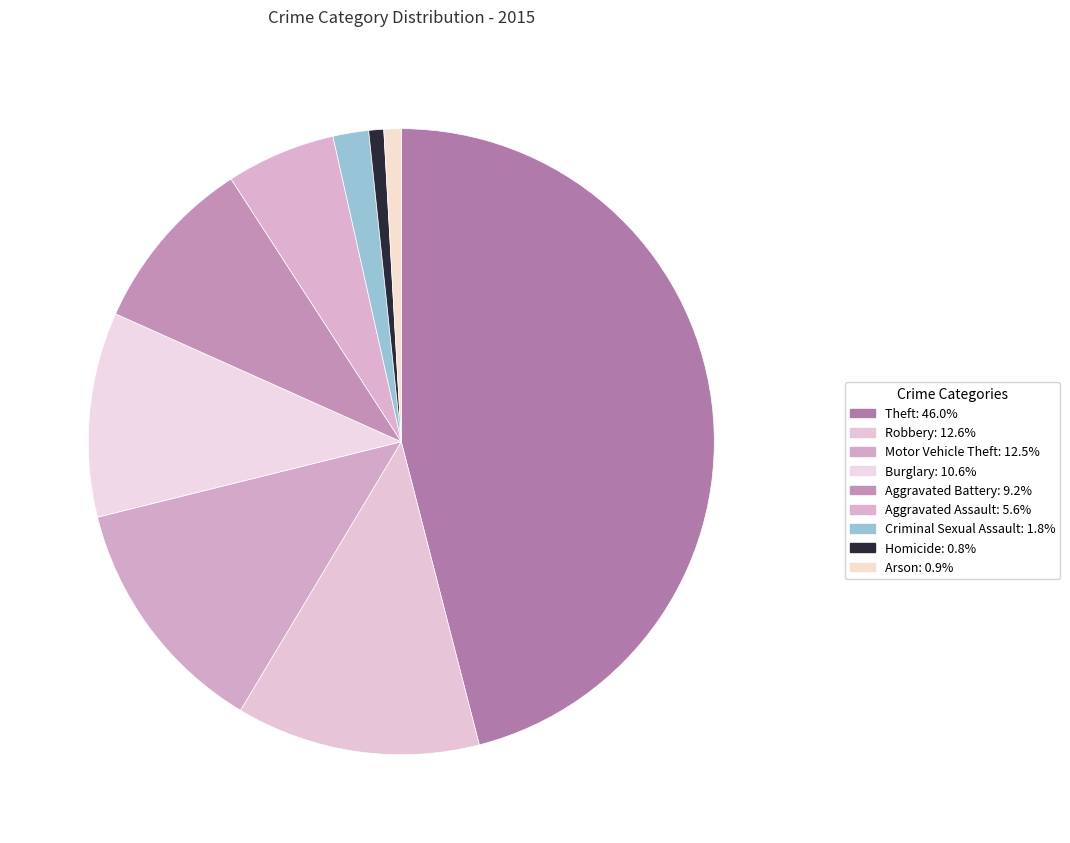

To the nearest percent, what is the difference between the largest and smallest slice percentages?

45%